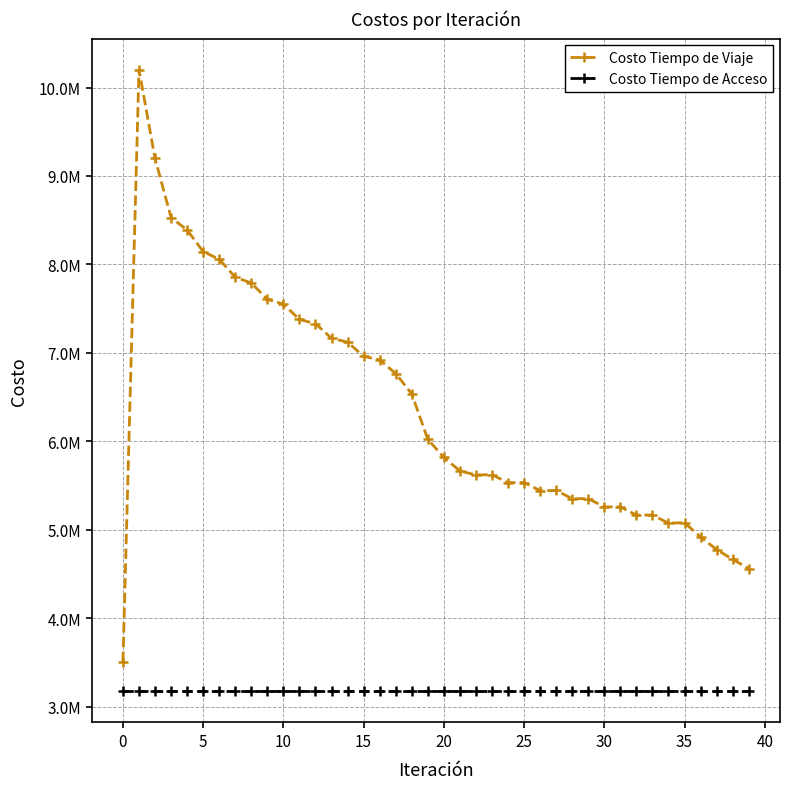

True or false: Costo Tiempo de Acceso and Costo Tiempo de Viaje cross at least once.

False